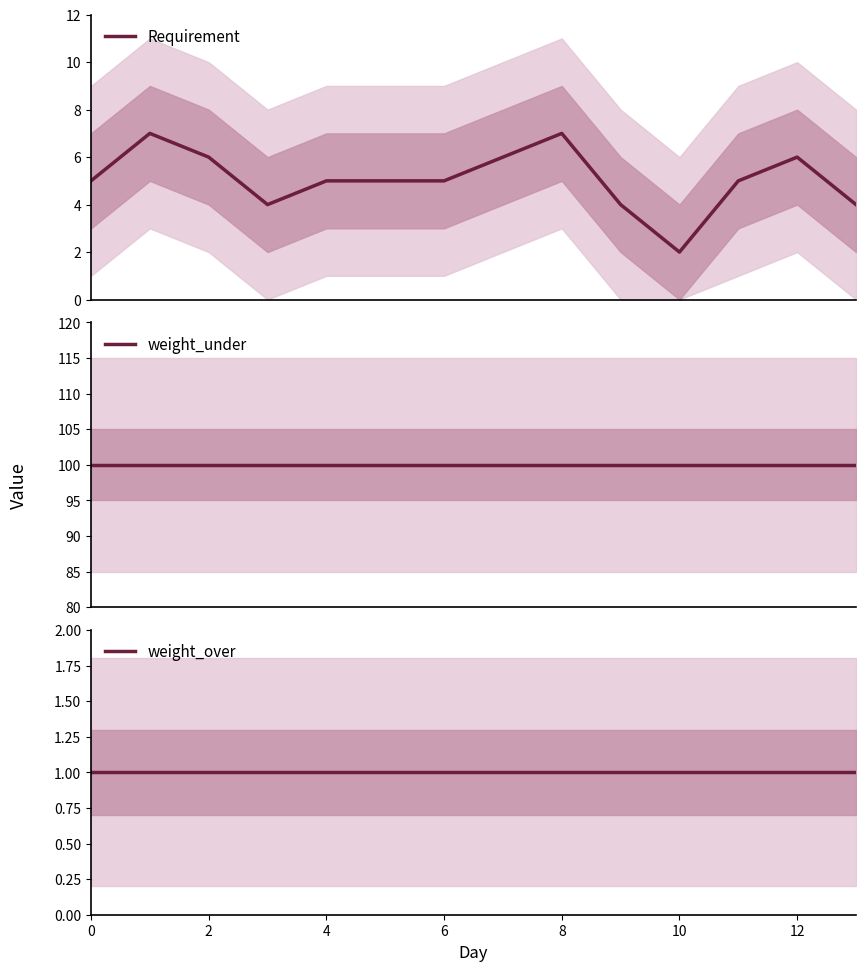

True or false: Requirement and weight_over intersect in this chart.

False